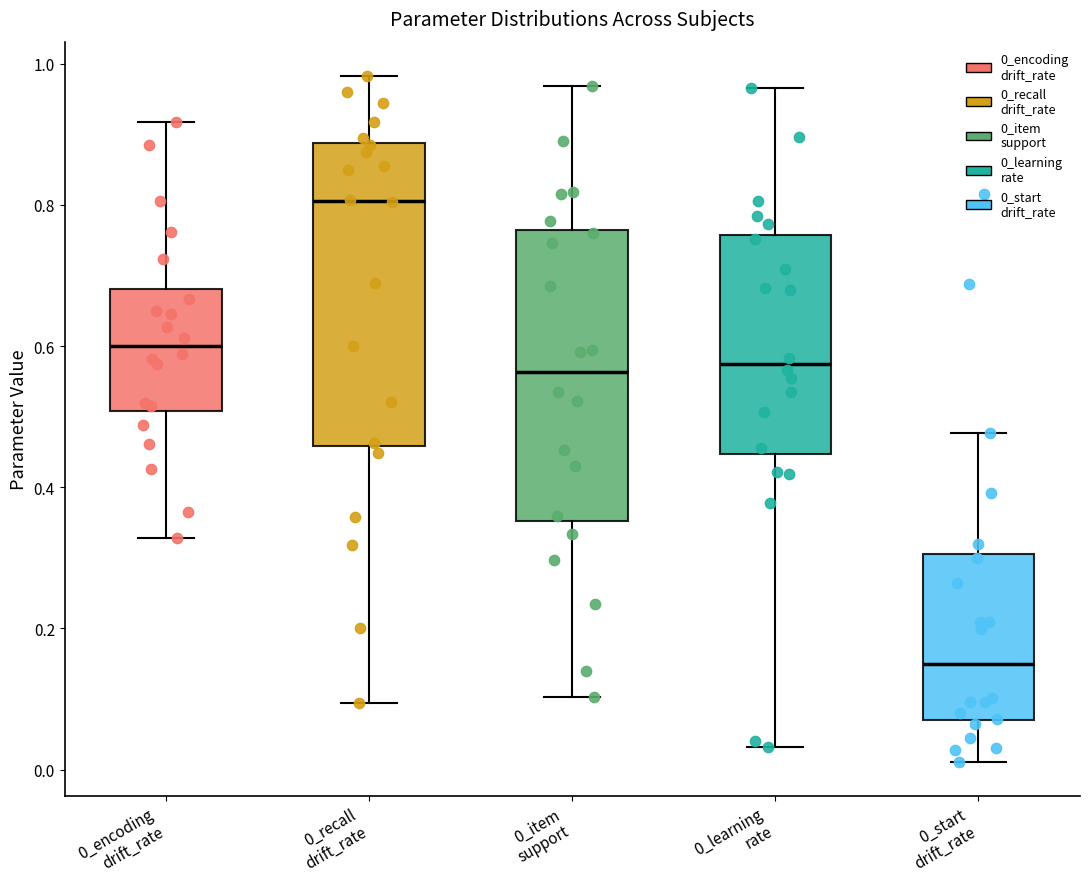

Where does the upper whisker of the box for 0_learning rate end on the y-axis? The values are not printed on the chart, so give them approximately, as read against the axis.

0.96